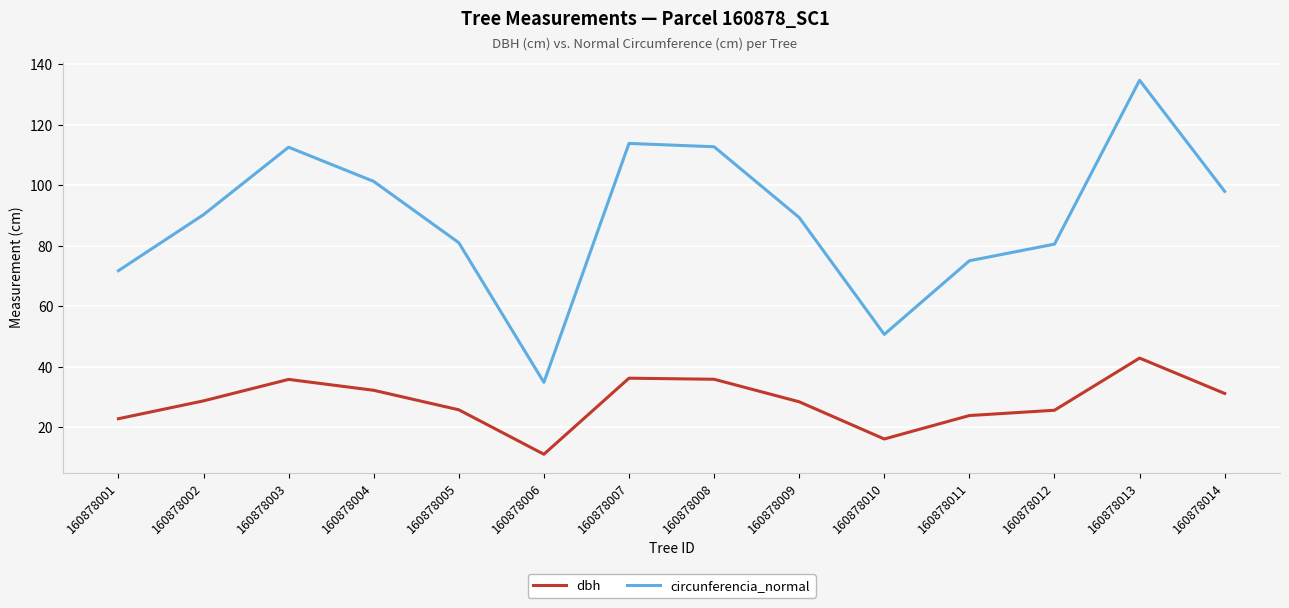

How many values in the circunferencia_normal series exceed 90?

7